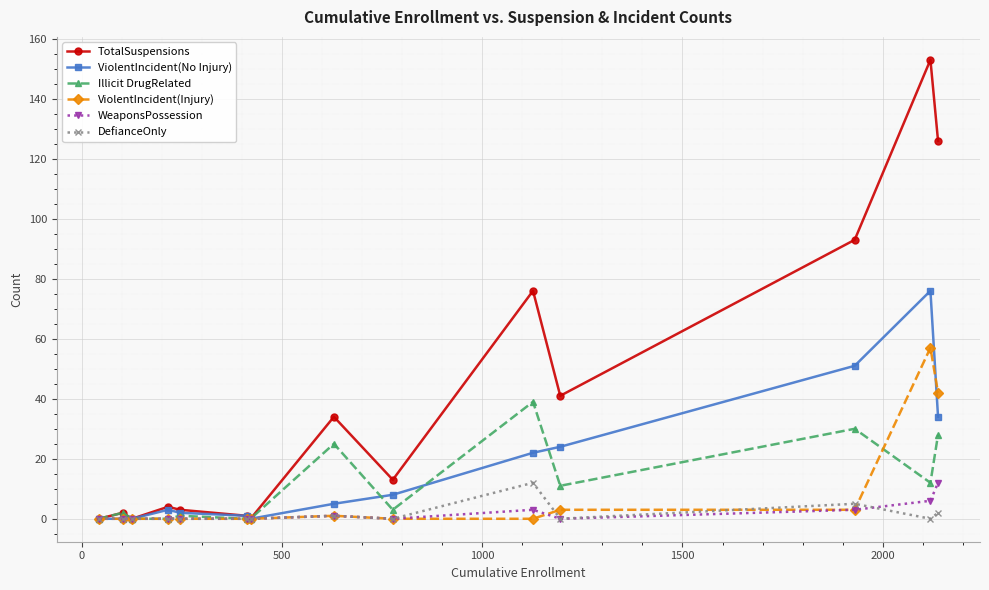

True or false: ViolentIncident(No Injury) has more than 0 interior local peaks.

True